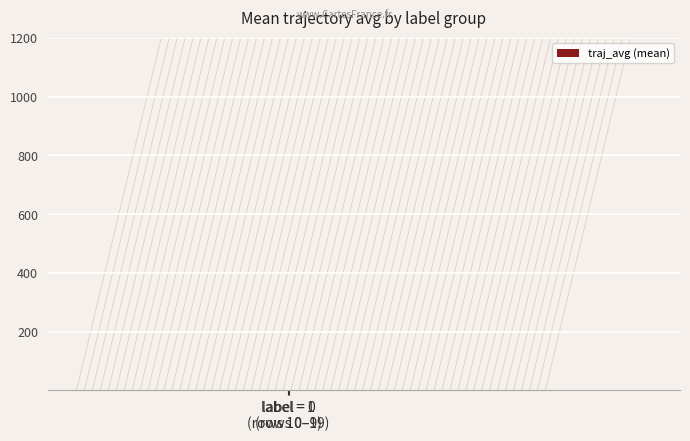

Reading left to right, extract all data points from this chart.

301.7	466.2